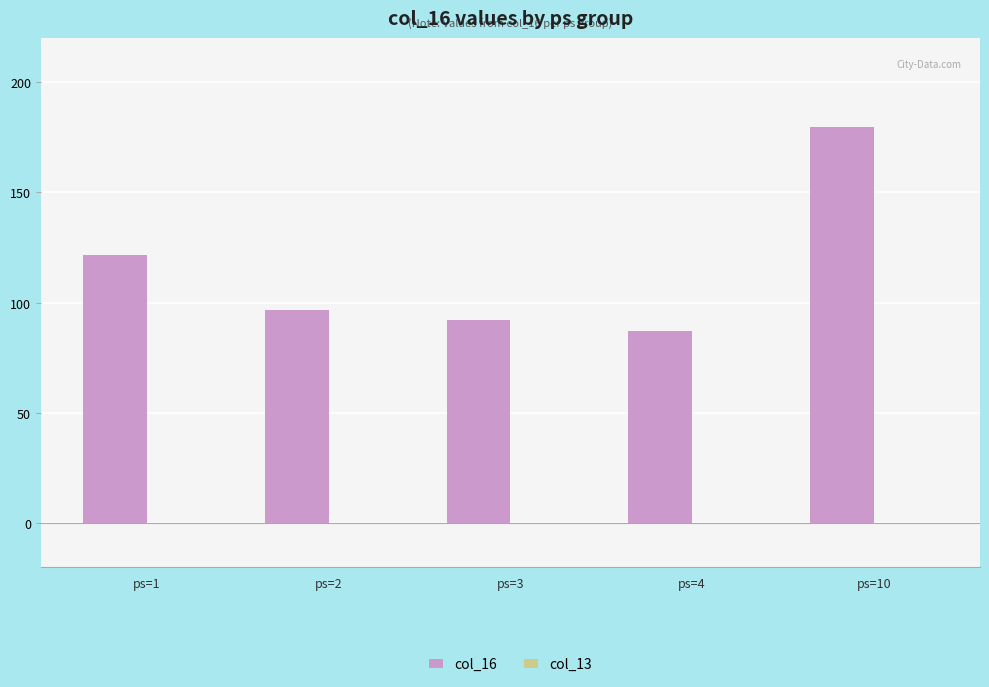

Approximately how many times larger is the value at ps=3 compared to ps=4?

1.1